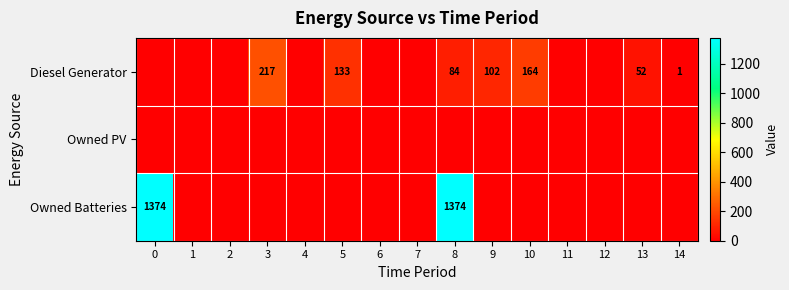

True or false: Diesel Generator has a value of 82 at 13.

False